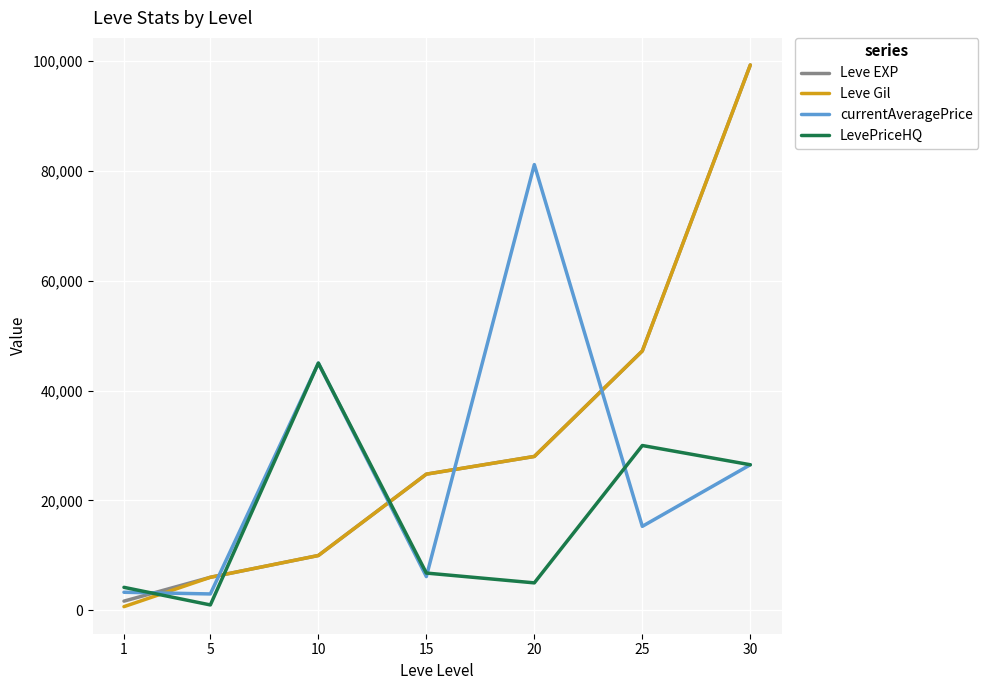

What is the total value across all series at 30?

251440